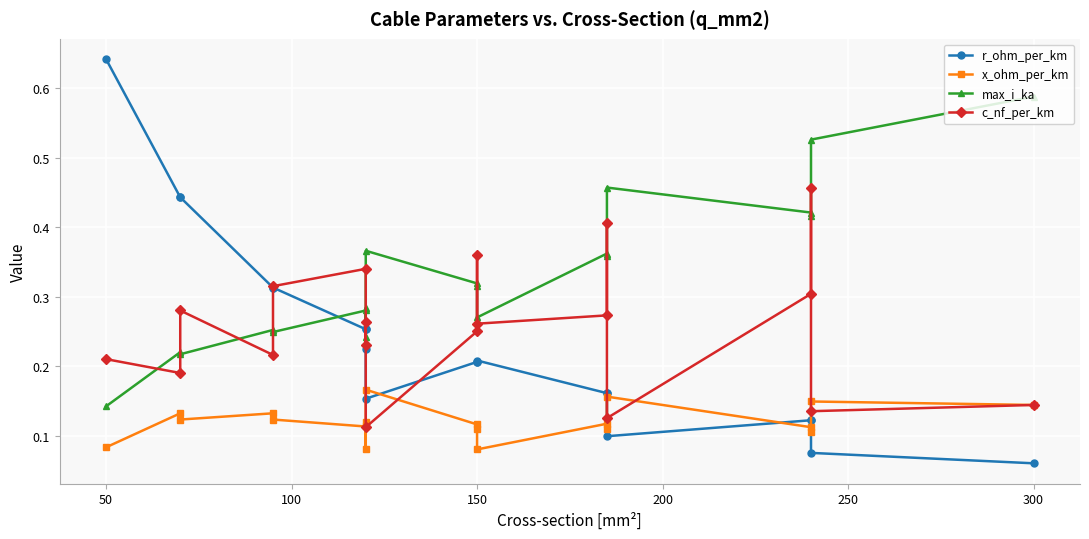

Is this an area chart (filled region under the line)?

No